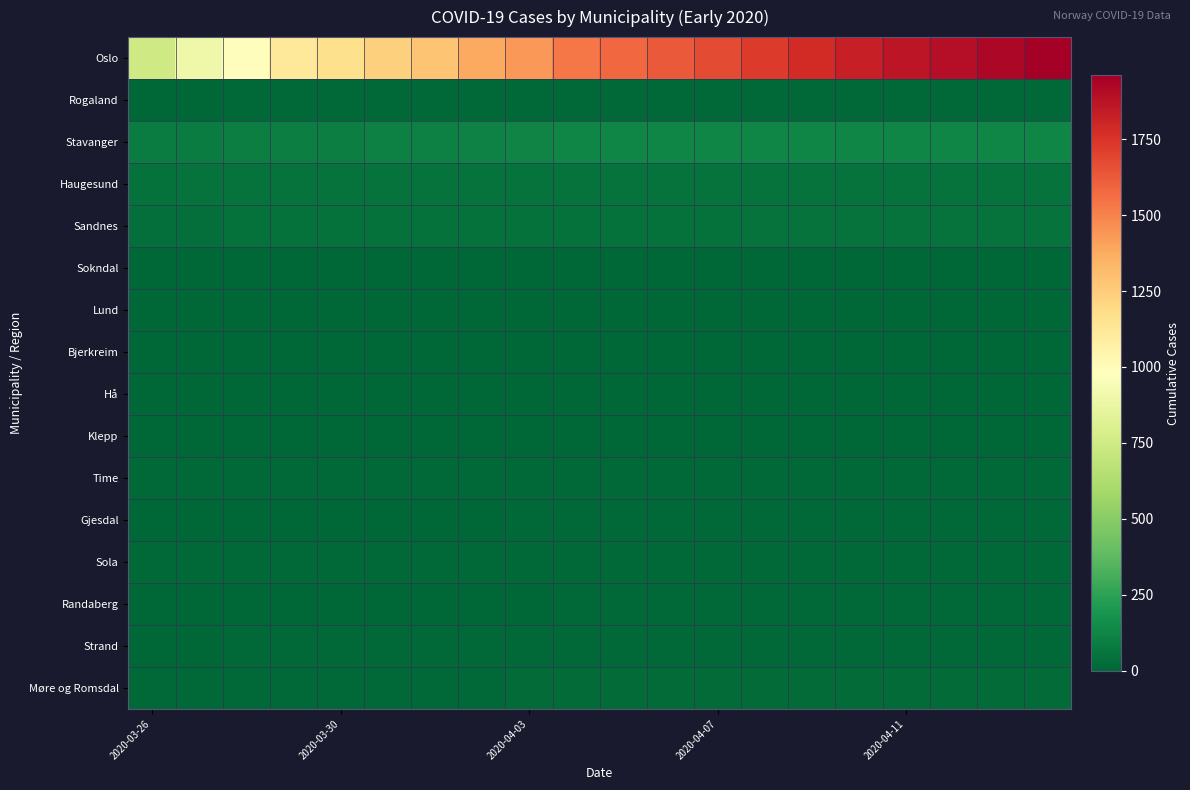

How many series are shown in this chart?

16